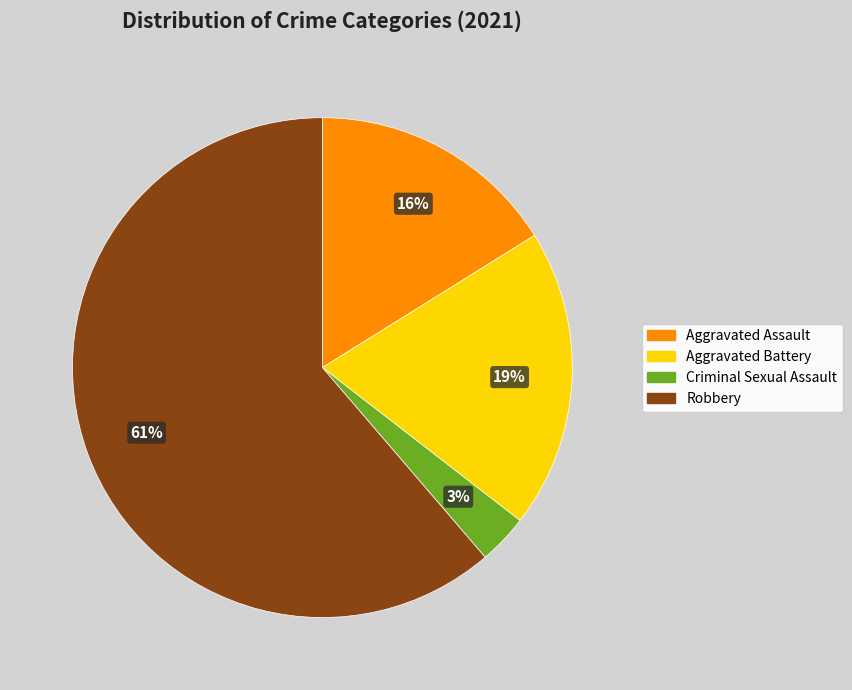

What percentage is the Aggravated Battery slice, to the nearest percent?

19%